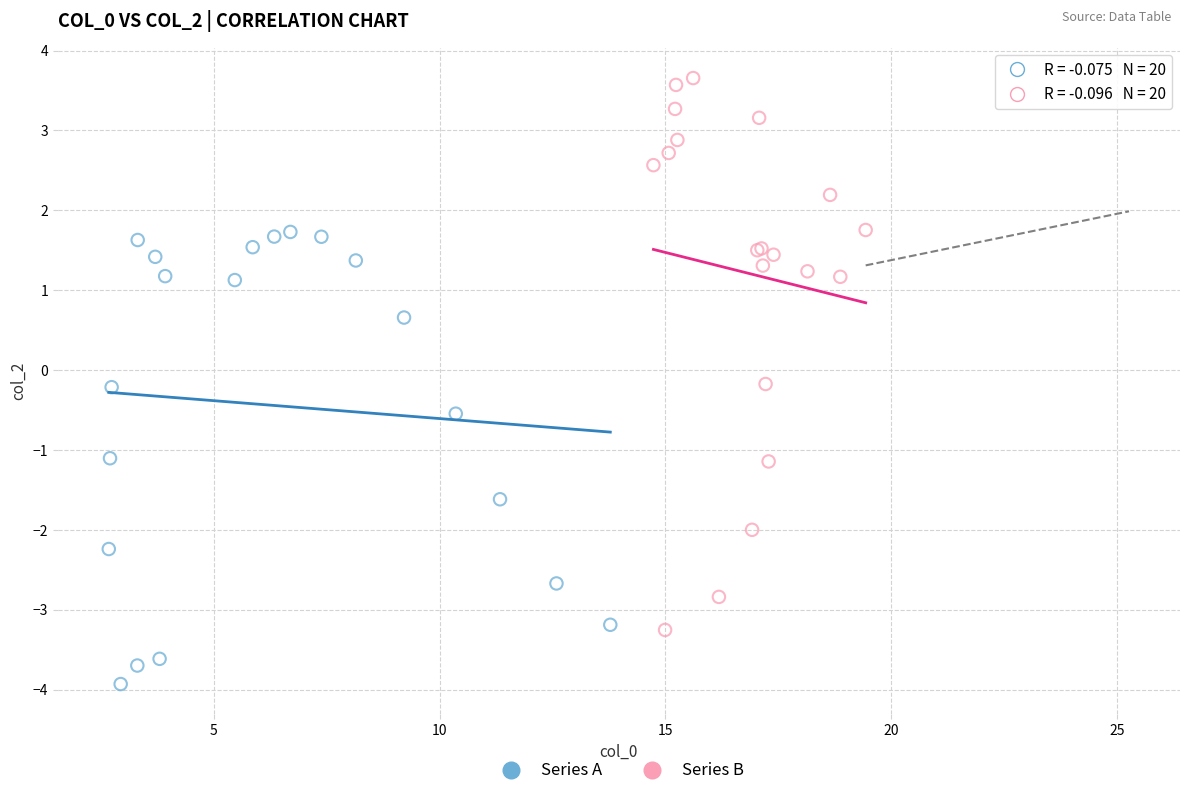

Which series contains the highest Y value?

Series B